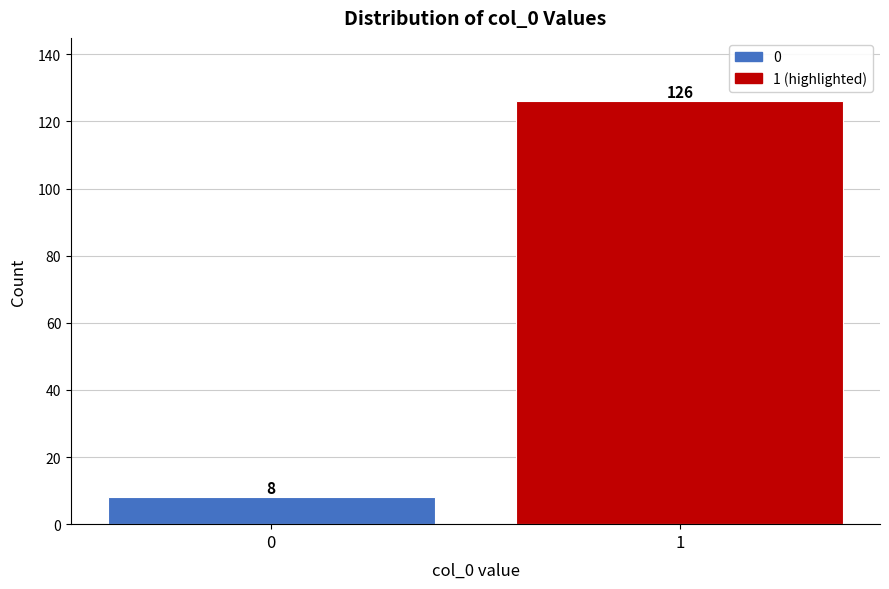

Reading left to right, list all the values displayed in this chart.

0=8	1=126